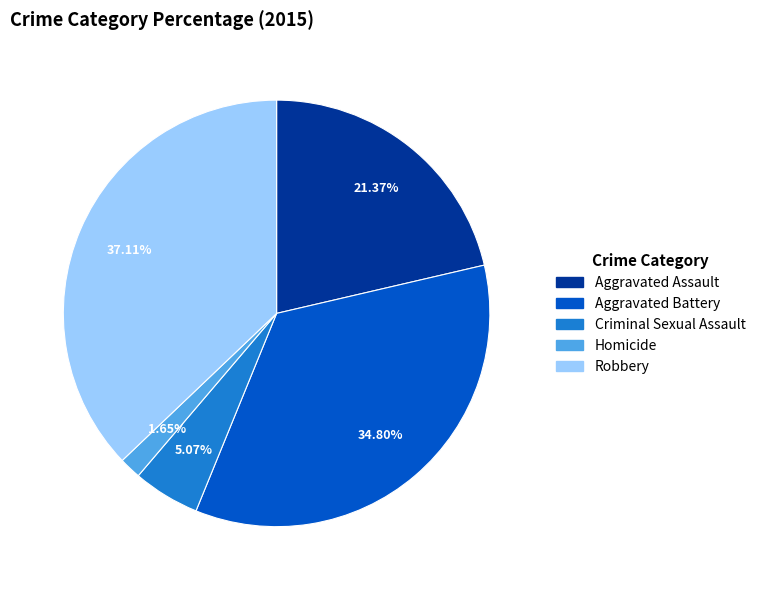

Combined, what portion of the pie is Criminal Sexual Assault and Robbery?

42.2%